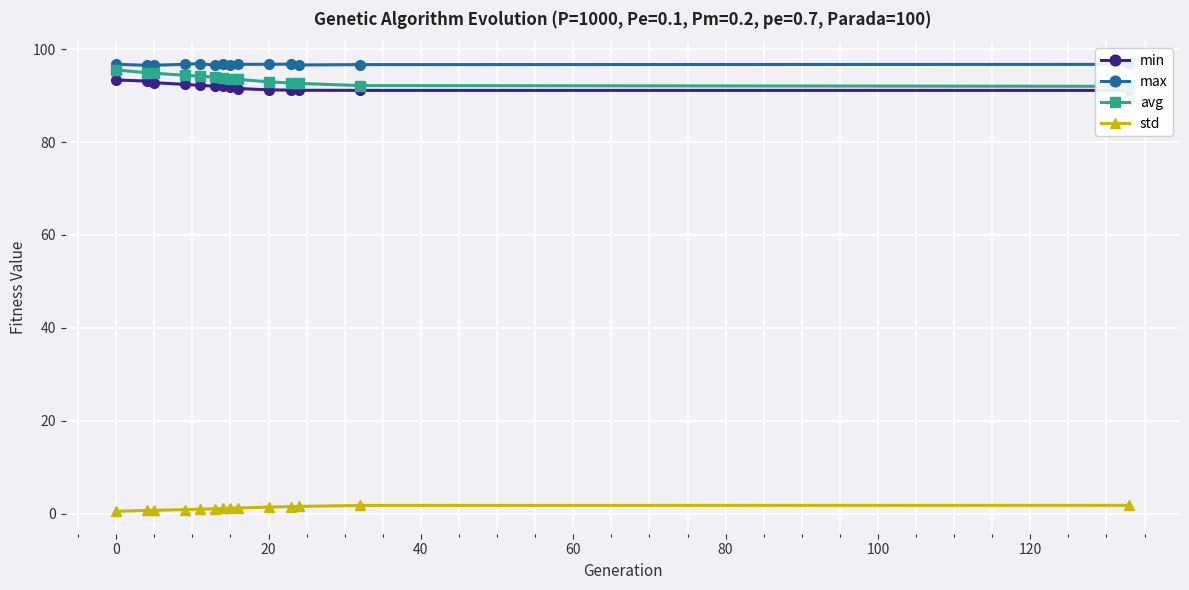

True or false: std and max cross at least once.

False